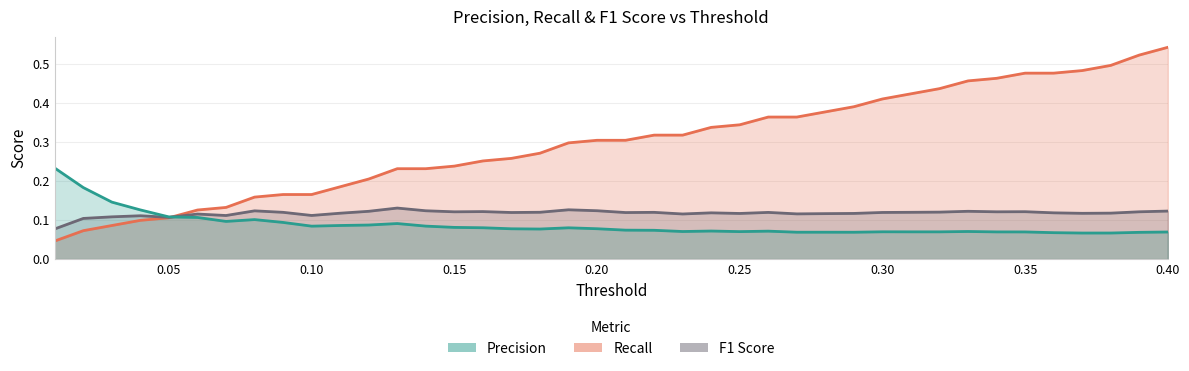

Is it true that Precision equals 0.1 at 0.30?

False